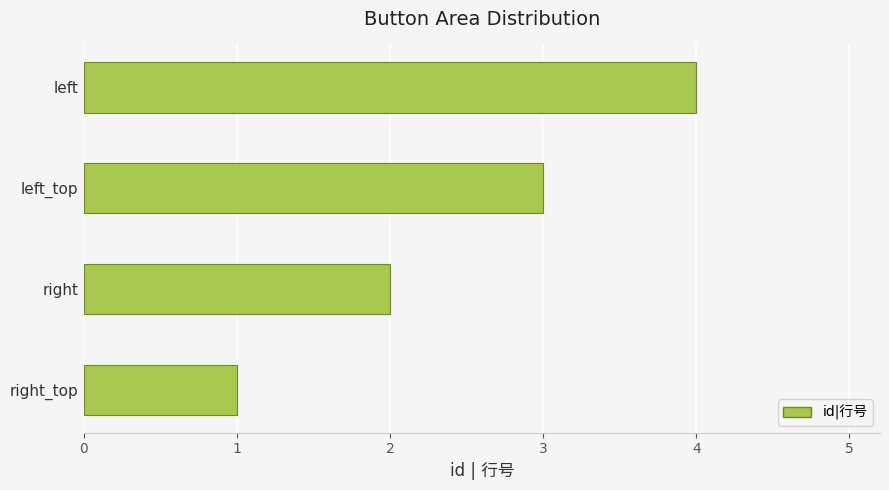

Which category has the highest value across all series?

left